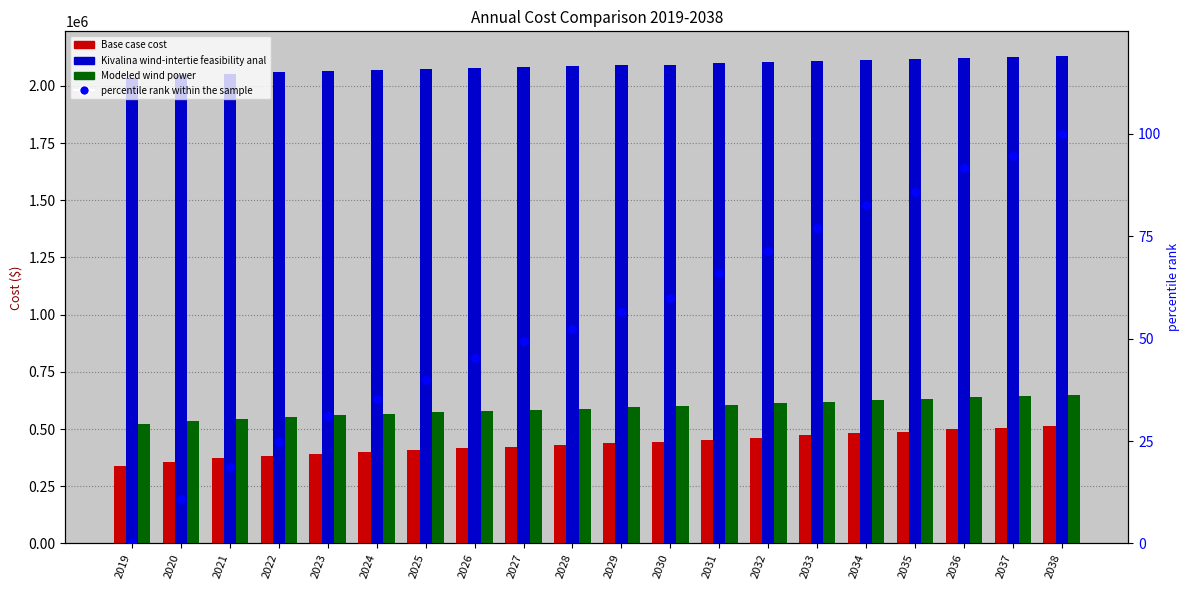

What is the total value across all series at 2024?

3034734.5